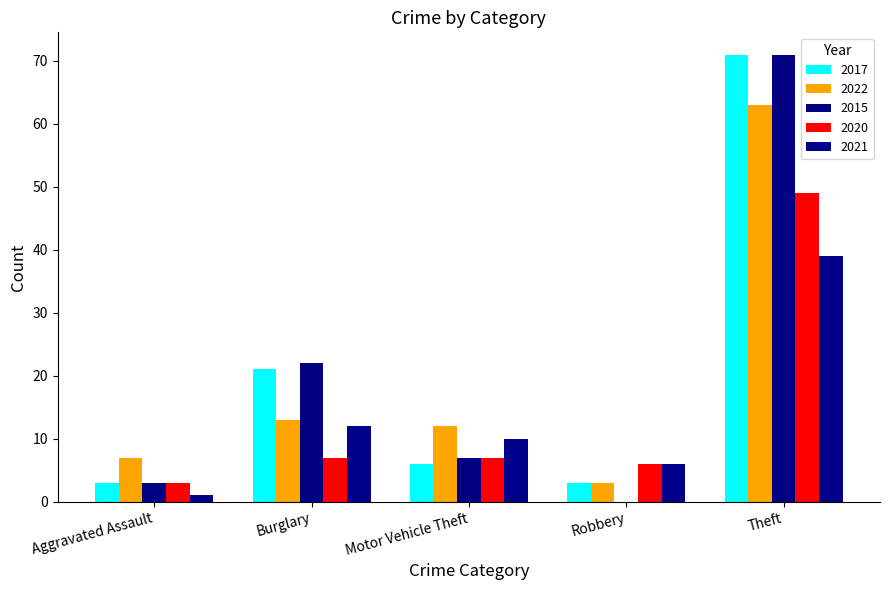

Reading left to right, transcribe all the data shown in this chart.

2017: Aggravated Assault=3	Burglary=21	Motor Vehicle Theft=6	Robbery=3	Theft=71
2022: Aggravated Assault=7	Burglary=13	Motor Vehicle Theft=12	Robbery=3	Theft=63
2015: Aggravated Assault=3	Burglary=22	Motor Vehicle Theft=7	Robbery=0	Theft=71
2020: Aggravated Assault=3	Burglary=7	Motor Vehicle Theft=7	Robbery=6	Theft=49
2021: Aggravated Assault=1	Burglary=12	Motor Vehicle Theft=10	Robbery=6	Theft=39